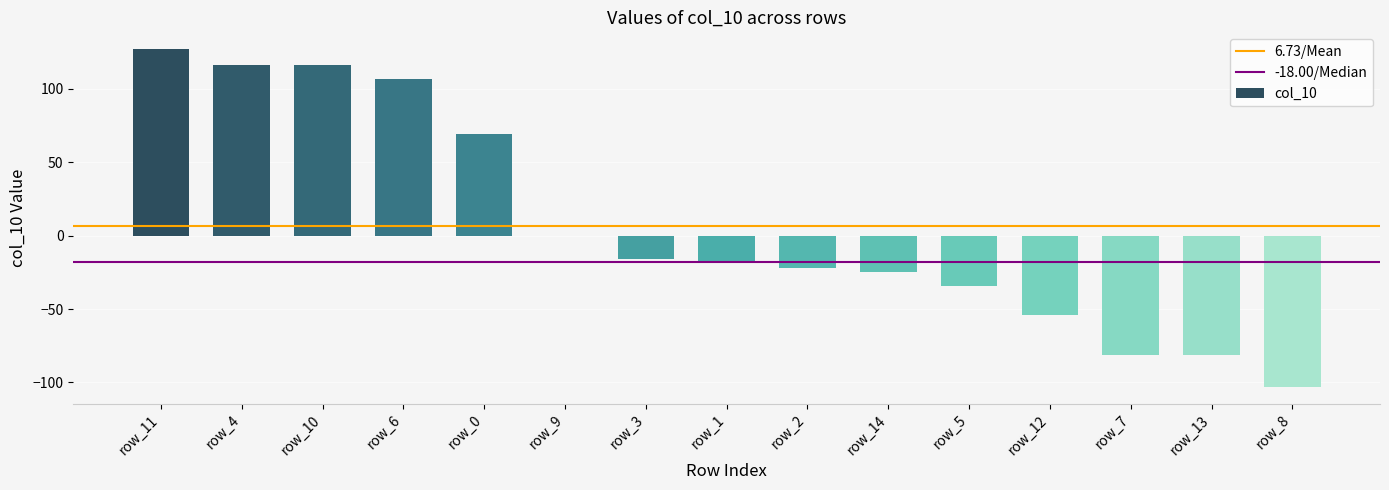

What is the sum of the values at row_11 and row_5?

93